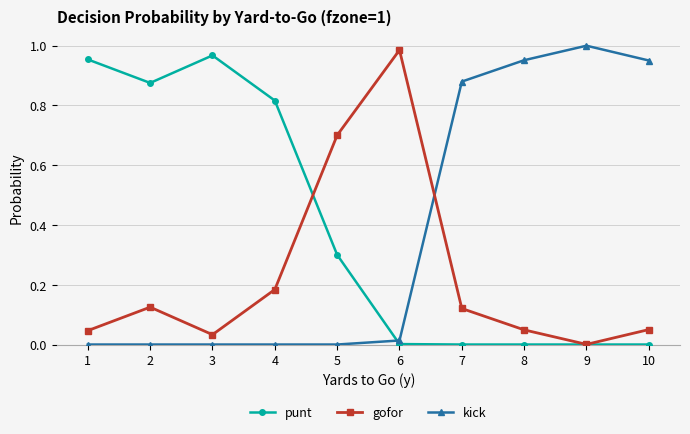

How many times do gofor and kick cross each other?

1